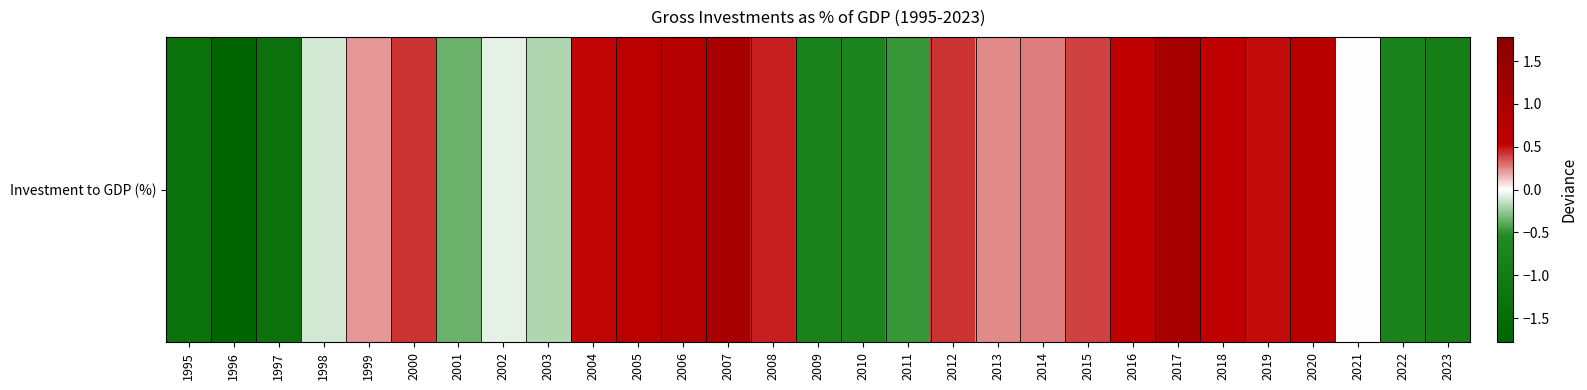

Reading right to left, extract all data points from this chart.

-0.9	-0.8	-0.0	0.7	0.5	0.6	1.1	0.5	0.4	0.3	0.2	0.4	-0.5	-0.7	-0.8	0.5	1.1	0.8	0.7	0.5	-0.2	-0.1	-0.4	0.4	0.2	-0.1	-1.3	-1.8	-1.4